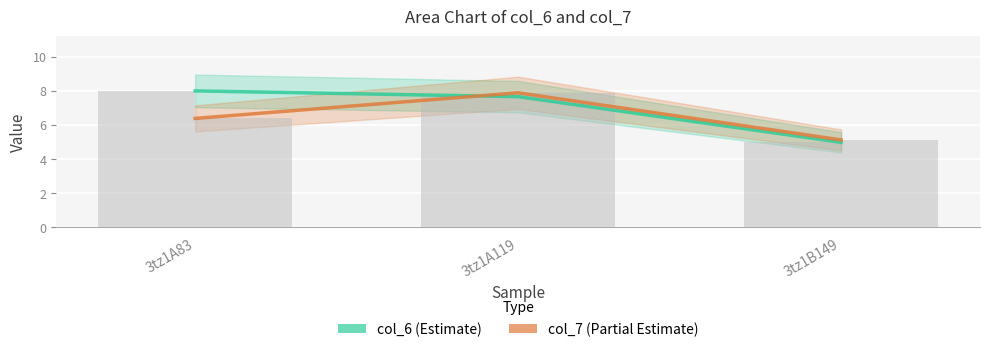

Which series has the largest total across all categories?

col_6